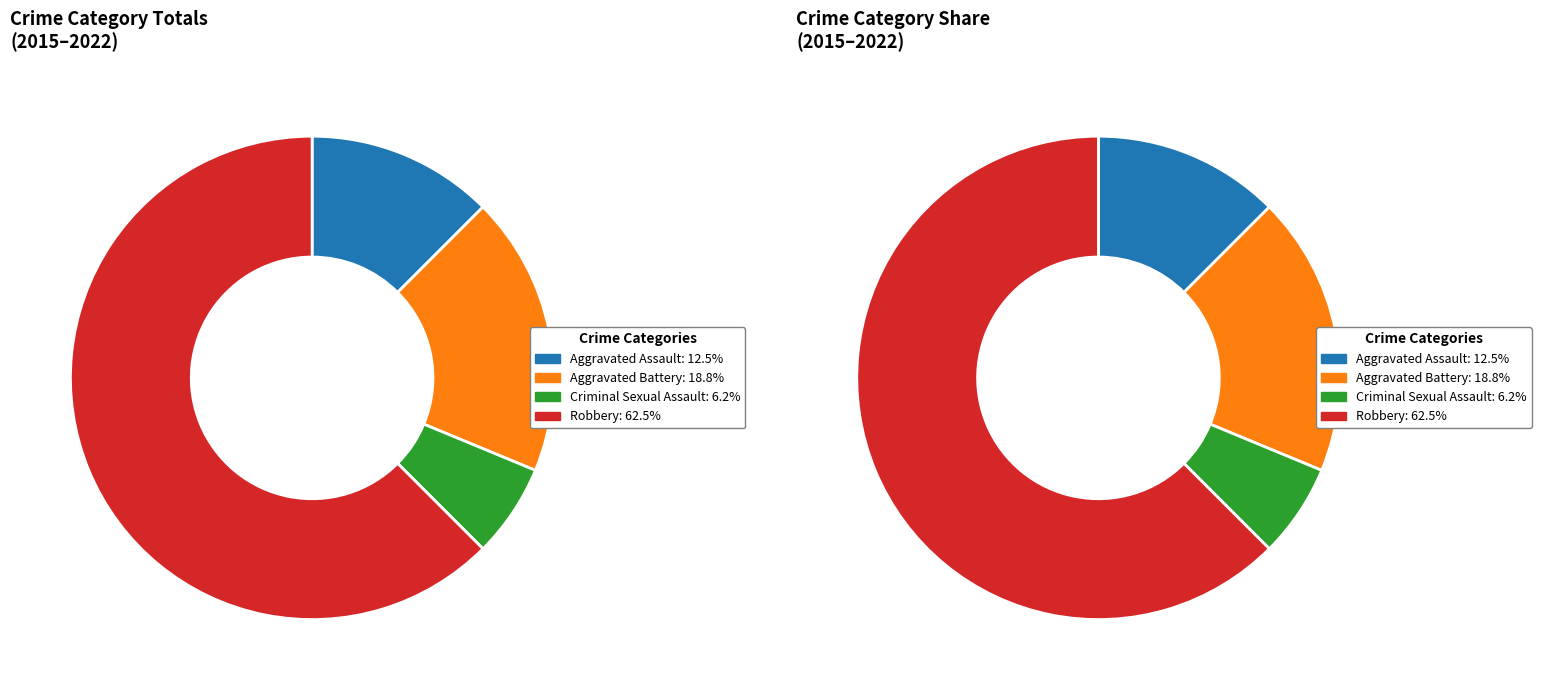

Which slice is the smallest?

2